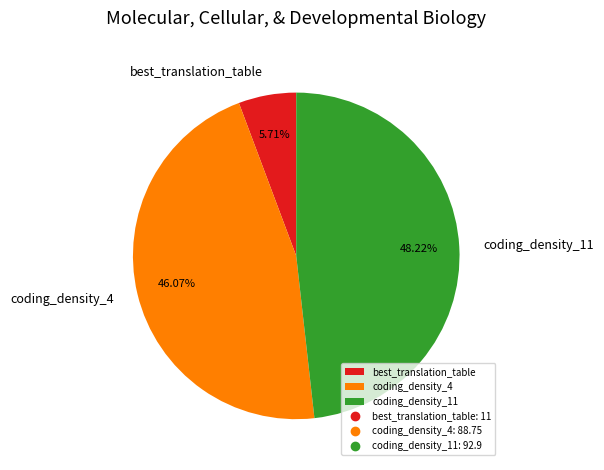

What is the smallest slice in the pie chart?

best_translation_table